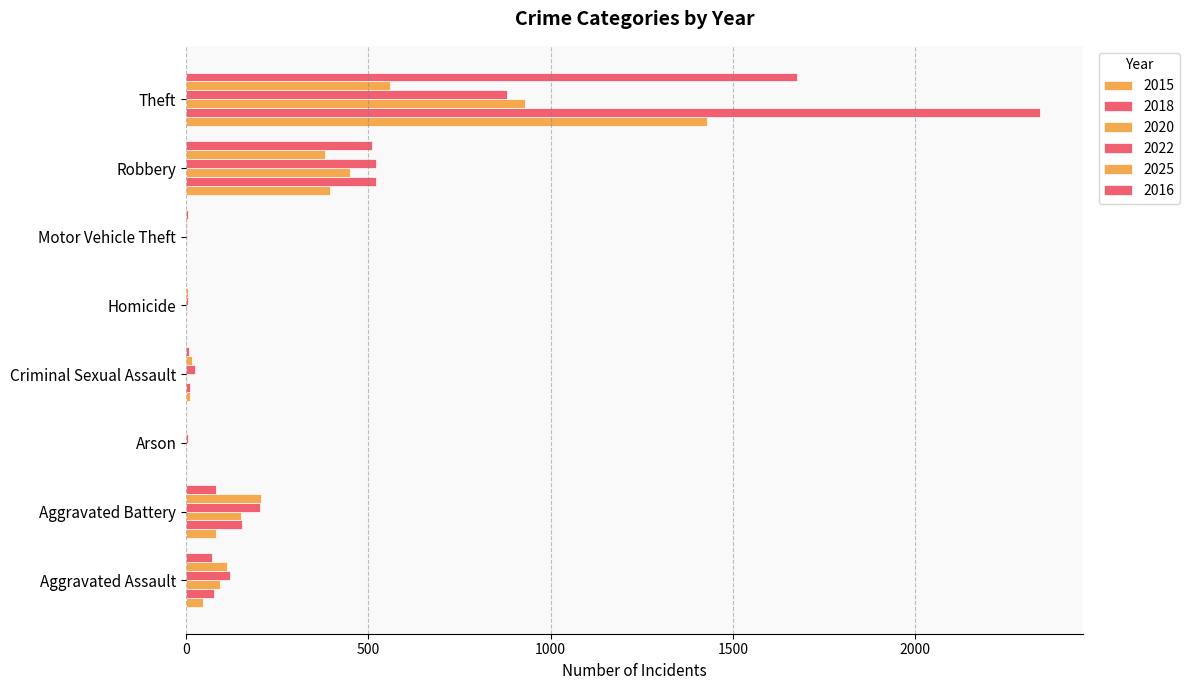

How many categories are shown in the chart?

8